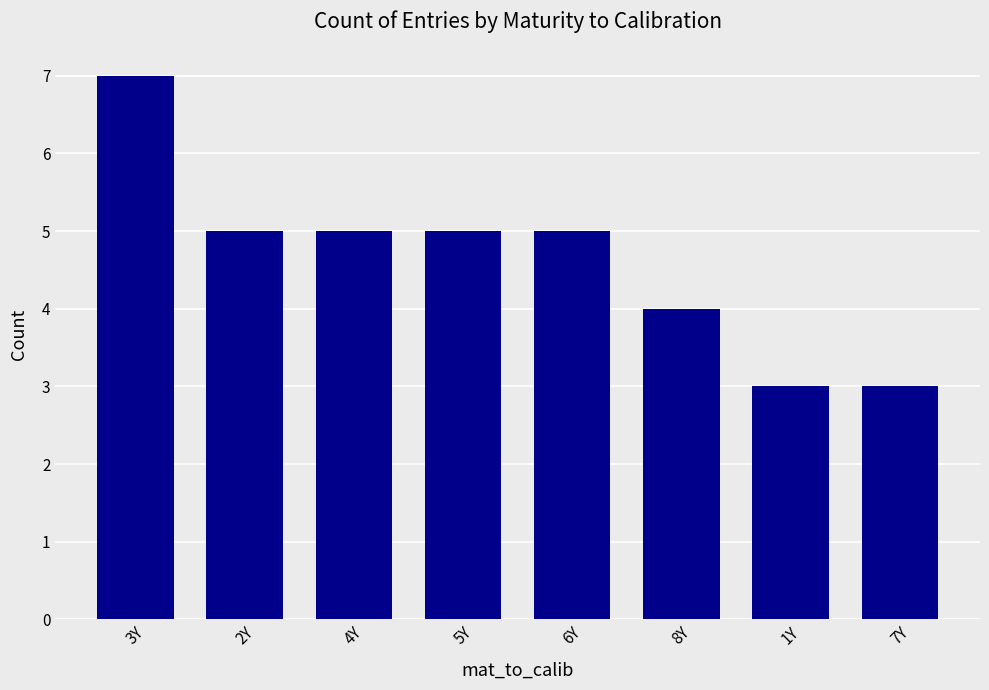

What position from the right is 4Y?

6